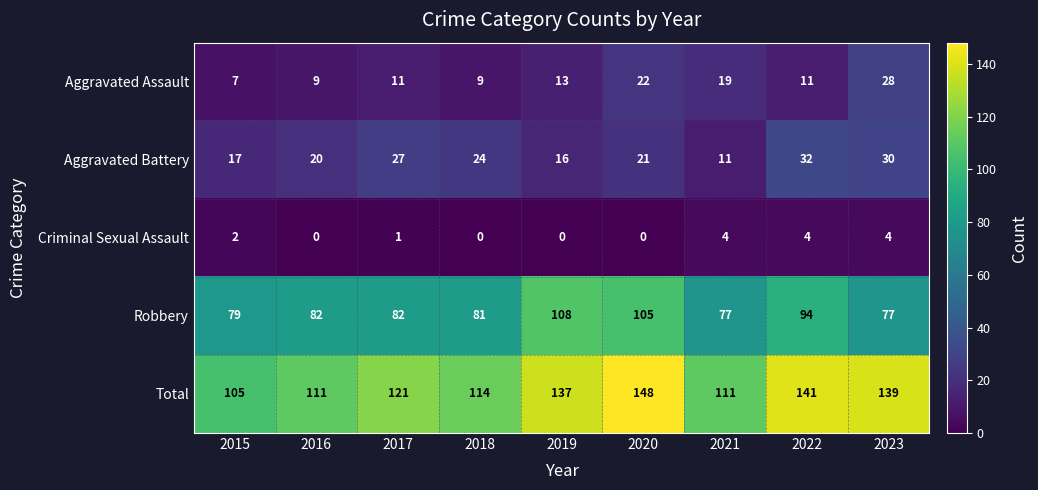

Which series changed the most between 2019 and 2023?

Robbery